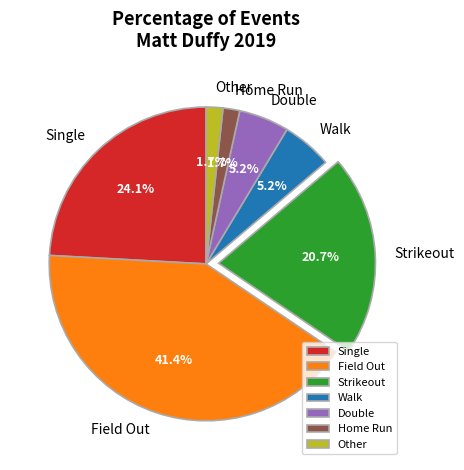

How many slices are in this pie chart?

7